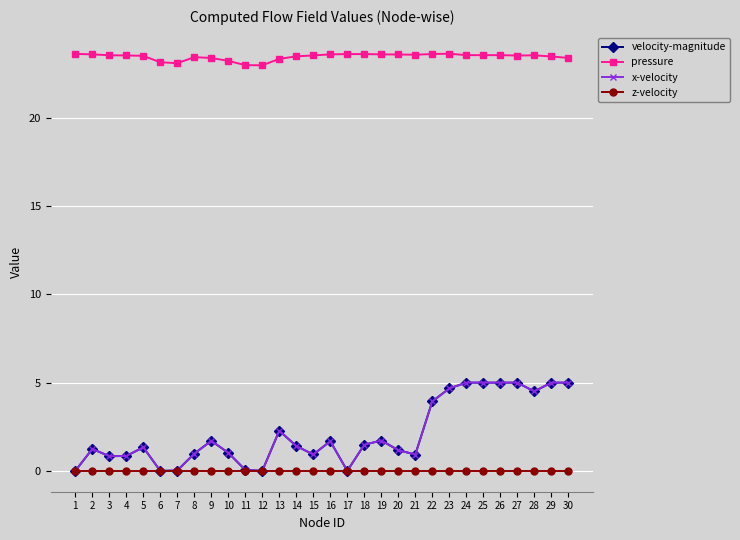

What is the value of the pressure point at the 13th from the left?

23.3